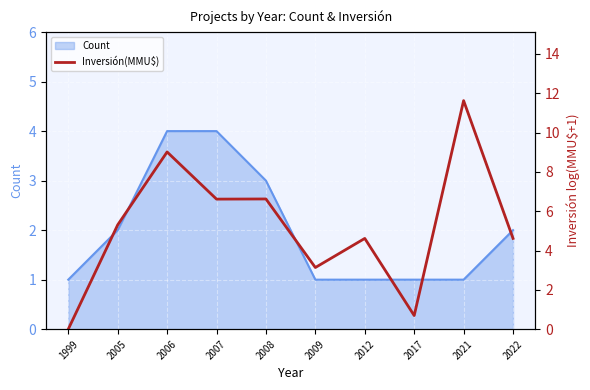

The Count series shows 4 at 2007. True or false?

True